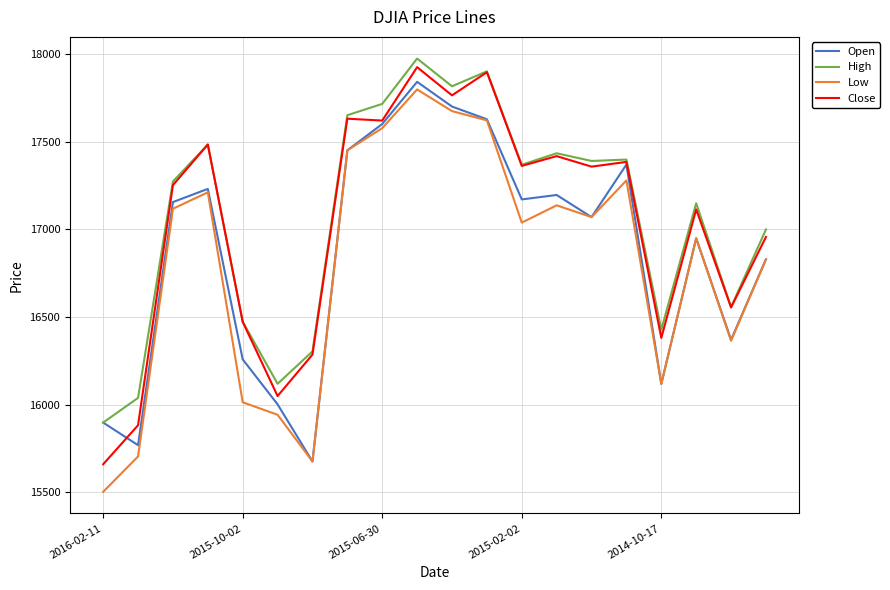

What is the smallest value displayed?

15503.0